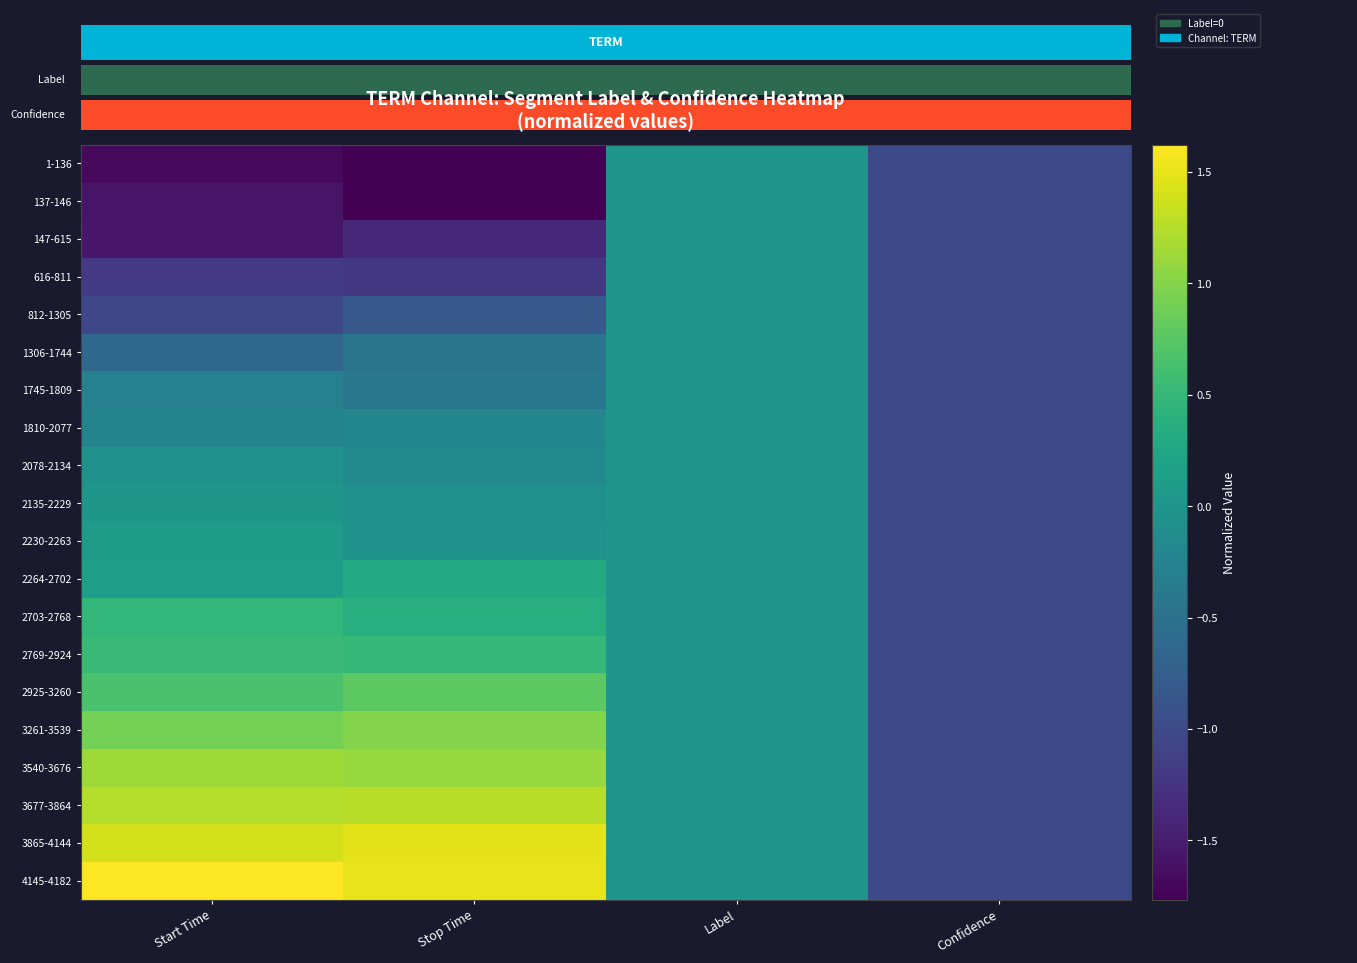

What is the average value of the 137-146 series?

-1.1